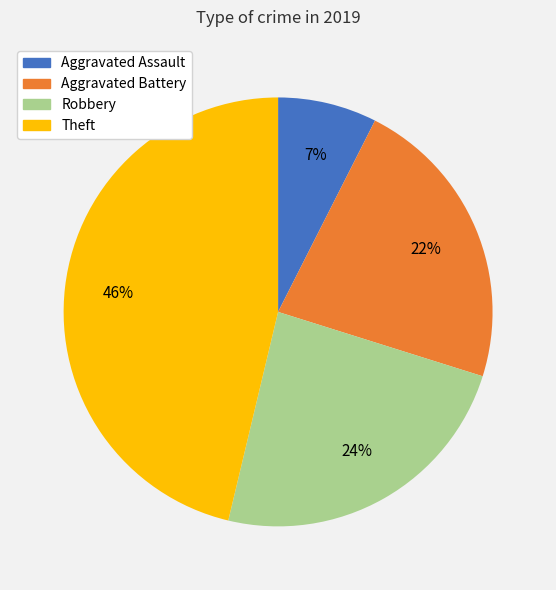

What percentage is the Aggravated Battery slice, to the nearest percent?

22%